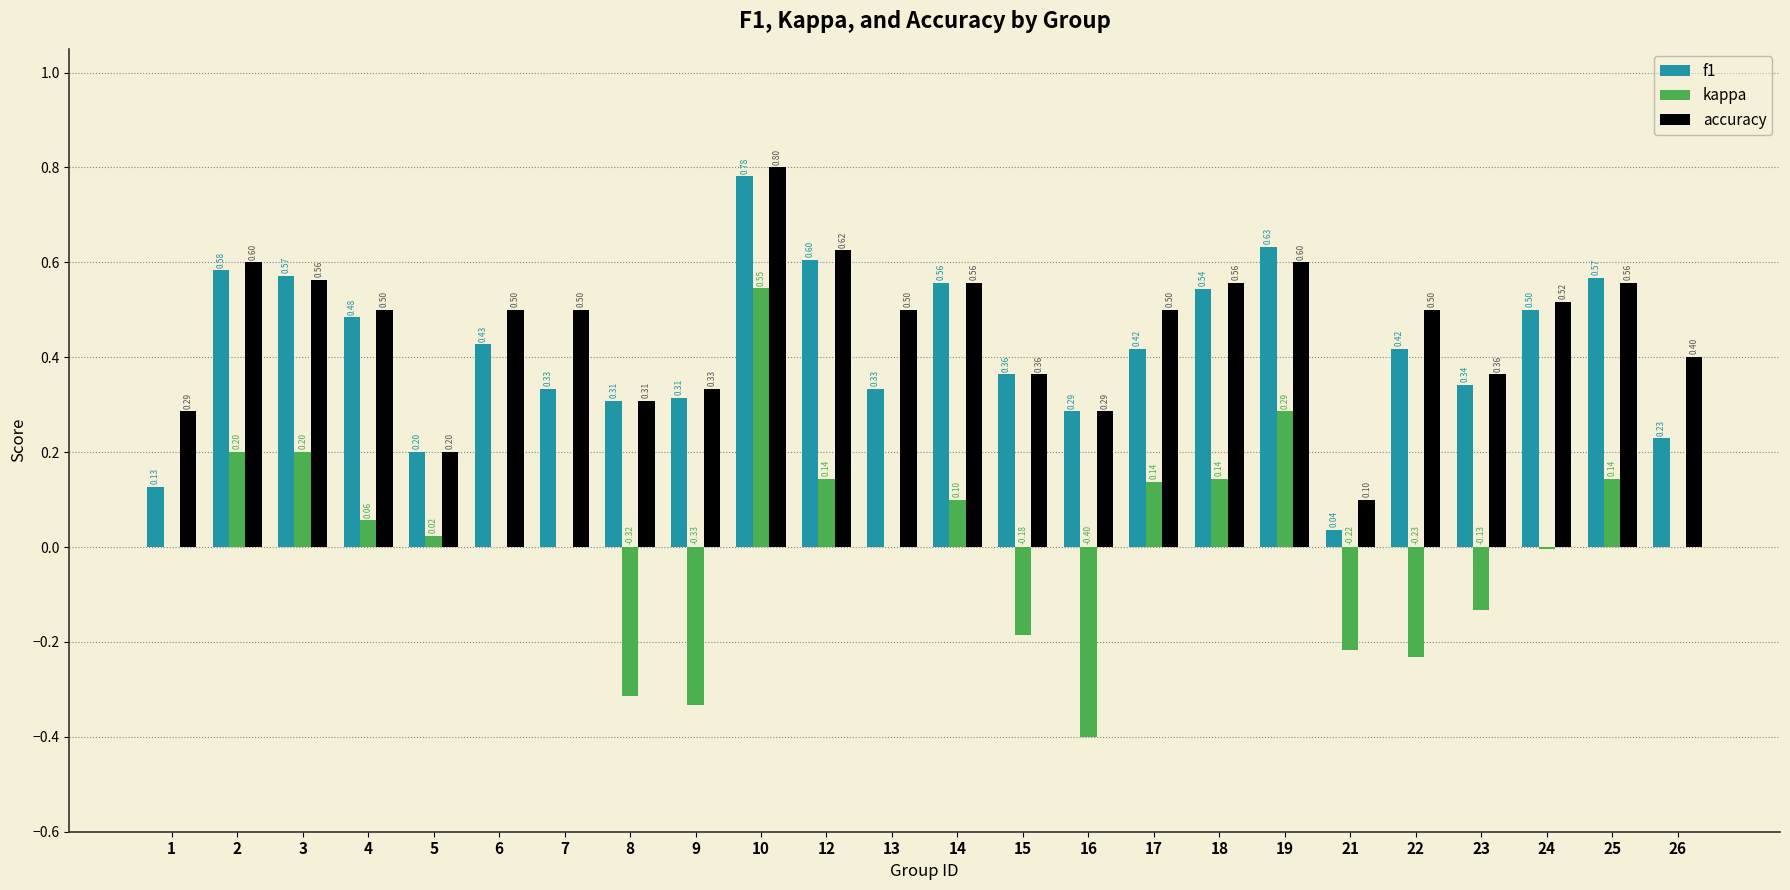

How many groups of bars are there?

24